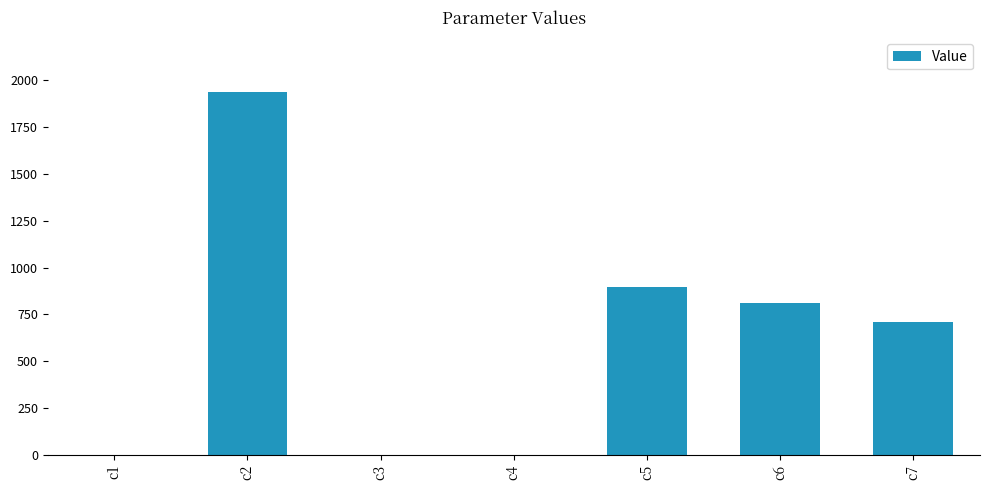

The chart shows a value of 810.1 at c6. True or false?

True